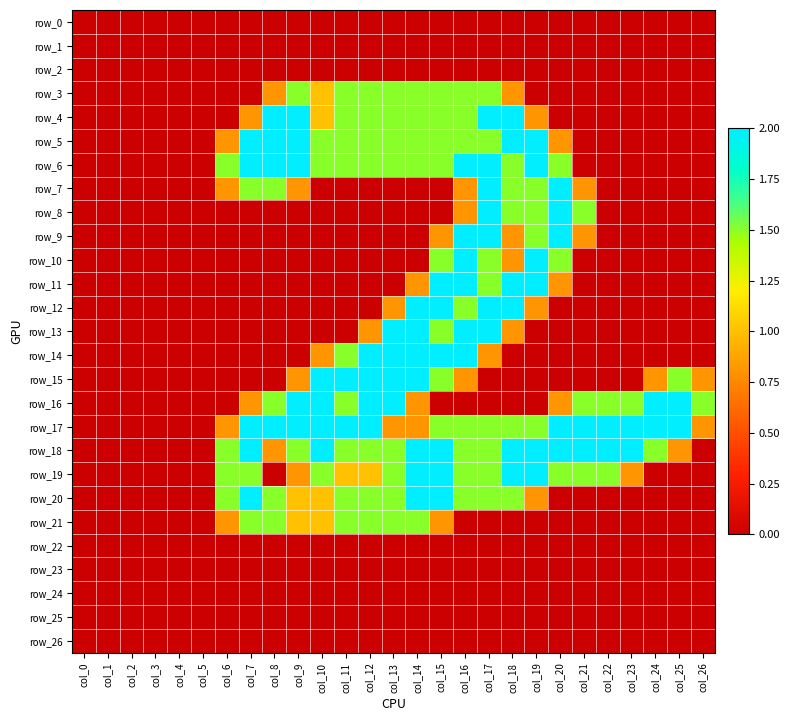

List the labels in order of row_16 value, largest first.

col_9, col_10, col_12, col_13, col_24, col_25, col_8, col_11, col_21, col_22, col_23, col_26, col_7, col_14, col_20, col_0, col_1, col_2, col_3, col_4, col_5, col_6, col_15, col_16, col_17, col_18, col_19